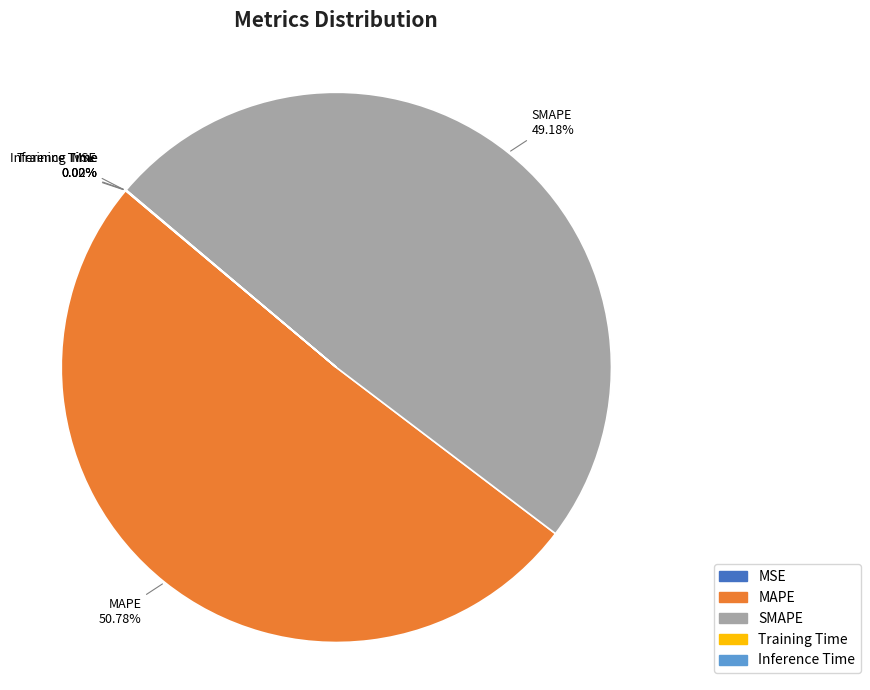

The MAPE slice represents 51% of the pie. True or false?

True